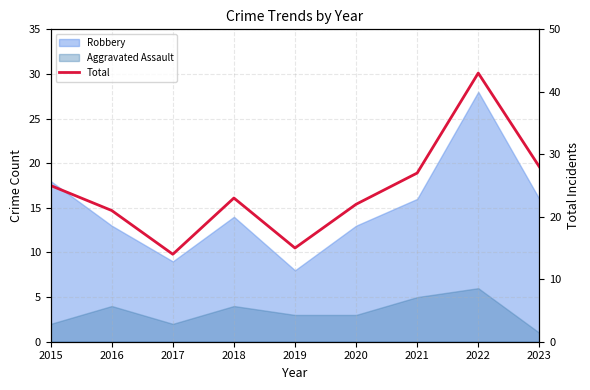

How many values are below 23?

4